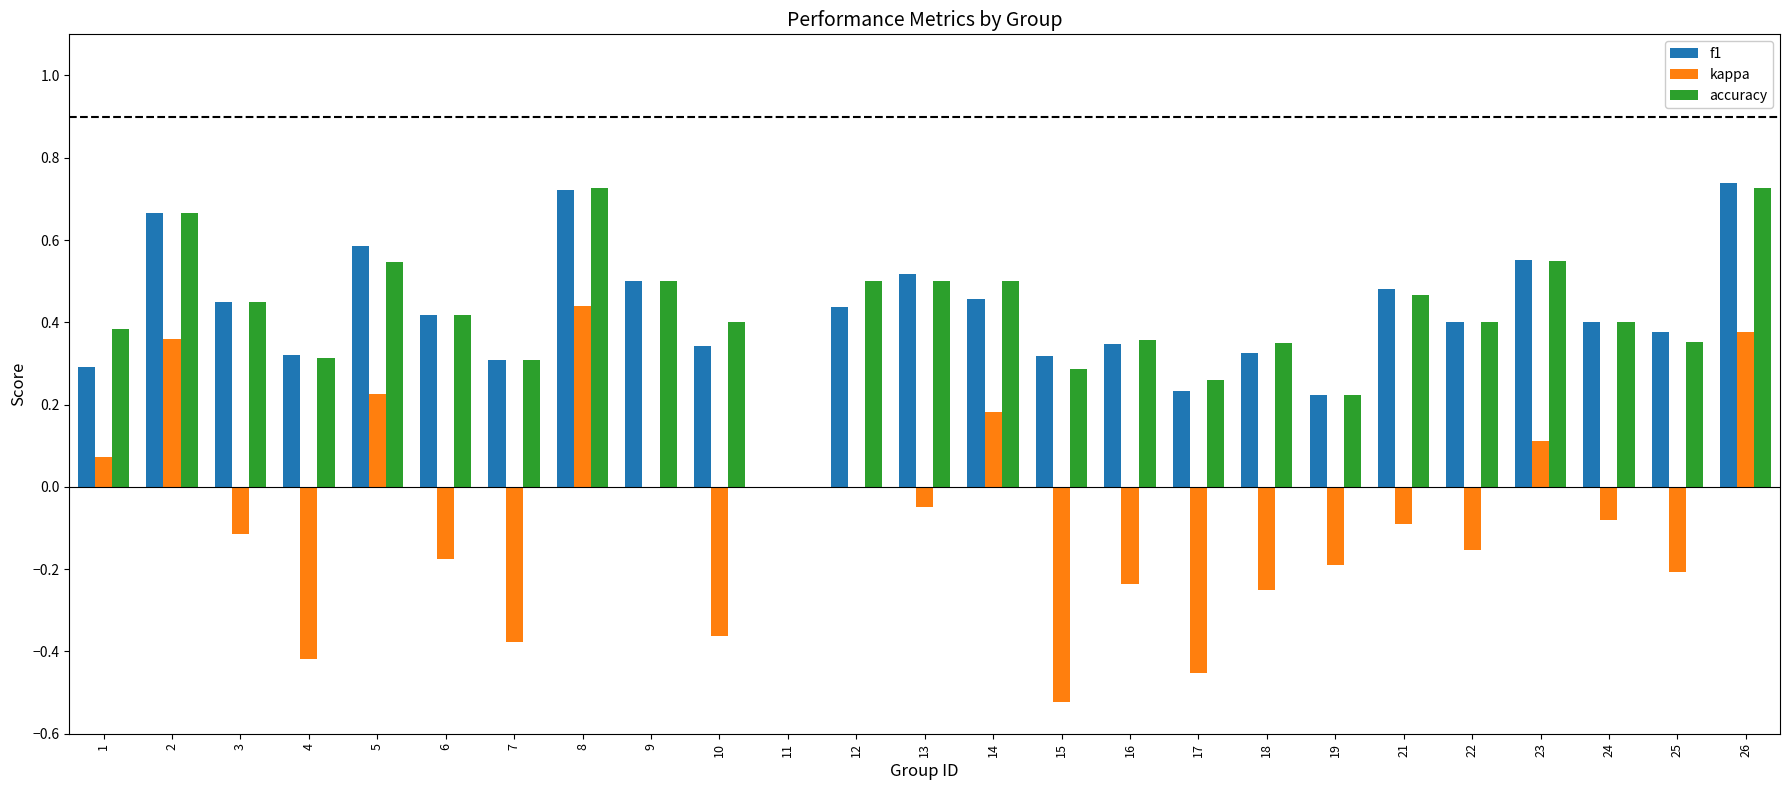

Does the chart contain stacked bars?

No